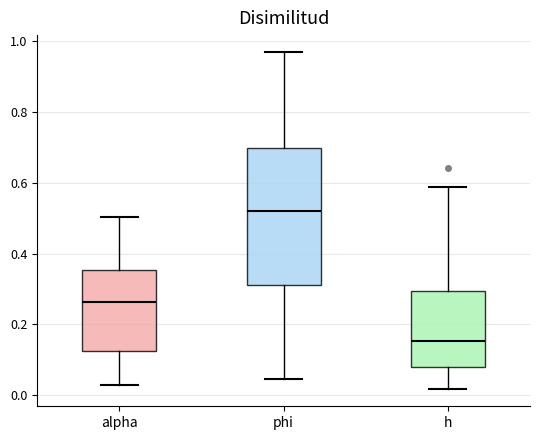

Reading left to right, transcribe this box plot: for each box, give where its median line is, the range the box spans, and where its two whiskers end, as read against the y-axis. The values are not printed on the chart, so give them approximately, as read against the axis.

alpha: median 0.26, box 0.12 to 0.36, whiskers 0.02 to 0.50
phi: median 0.52, box 0.32 to 0.70, whiskers 0.04 to 0.96
h: median 0.16, box 0.08 to 0.30, whiskers 0.02 to 0.58